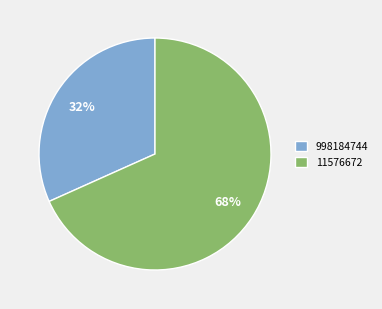

Which has a higher value, 11576672 or 998184744?

11576672